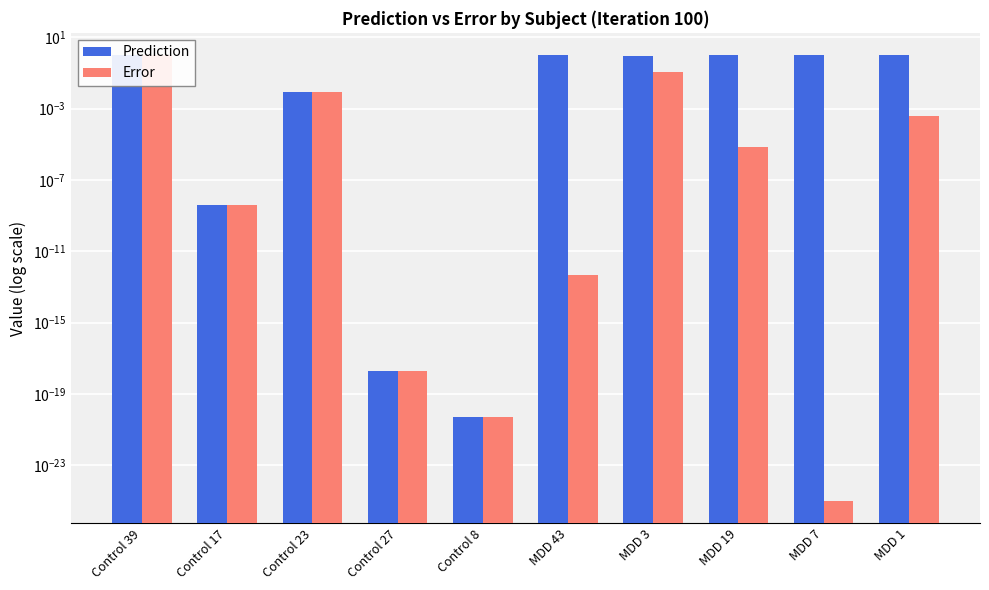

Reading left to right, what are all the values shown in this chart?

Prediction: 1.0	0.0	0.0	0.0	0.0	1.0	0.9	1.0	1.0	1.0
Error: 1.0	0.0	0.0	0.0	0.0	0.0	0.1	0.0	0.0	0.0